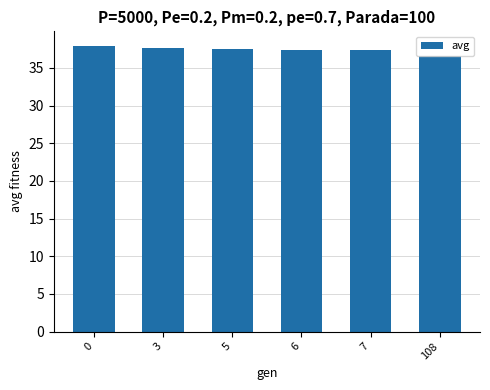

Which category has the lowest value across all series?

108